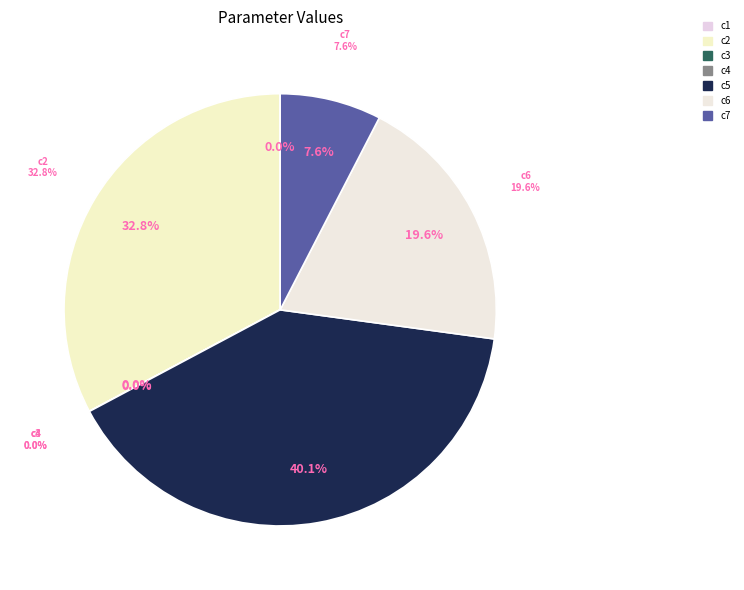

The c6 slice represents 11% of the pie. True or false?

False